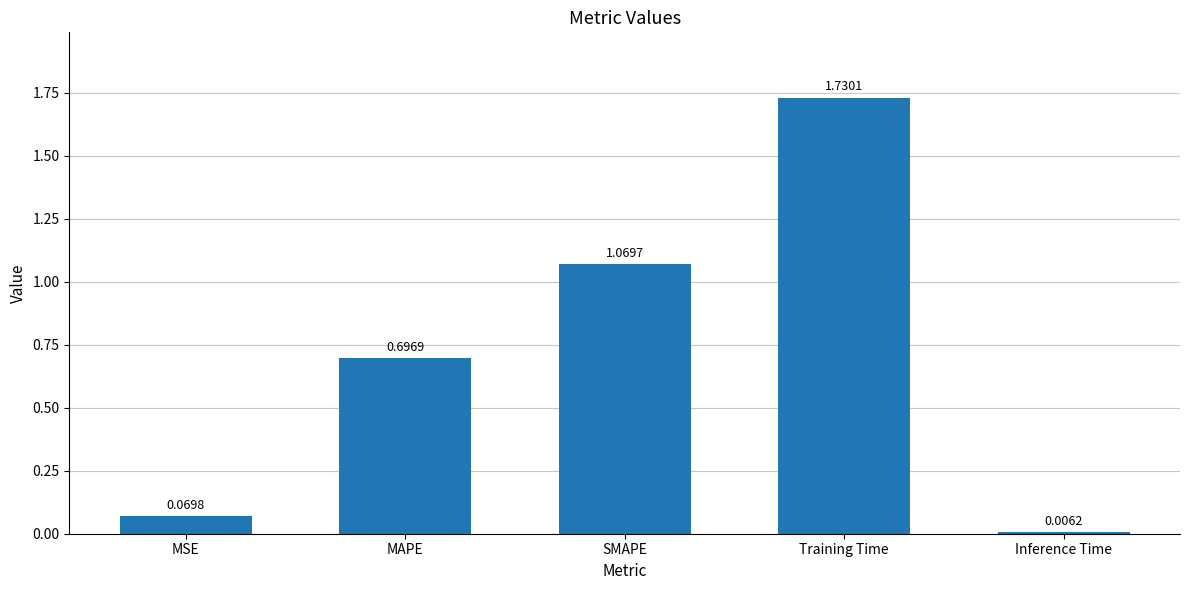

Between SMAPE and Training Time, which is larger?

Training Time